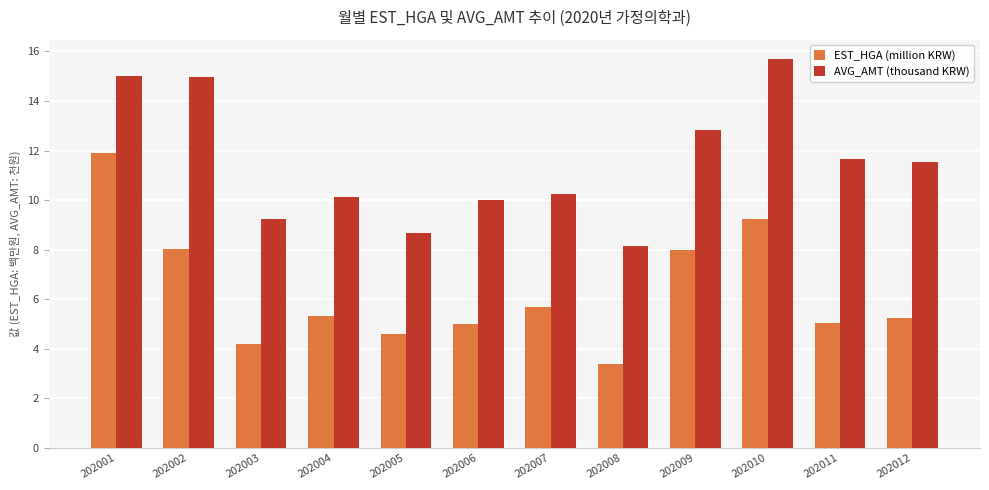

Rank the series at 202011 from lowest to highest value.

EST_HGA (million KRW), AVG_AMT (thousand KRW)